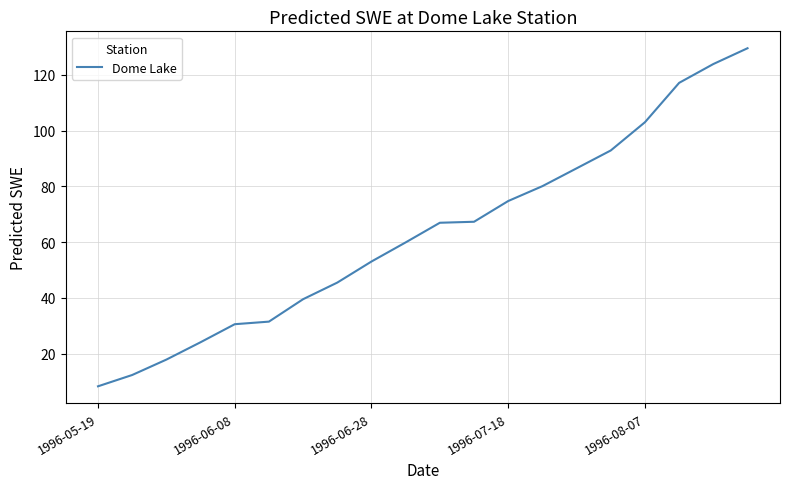

Is this an area chart (filled region under the line)?

No